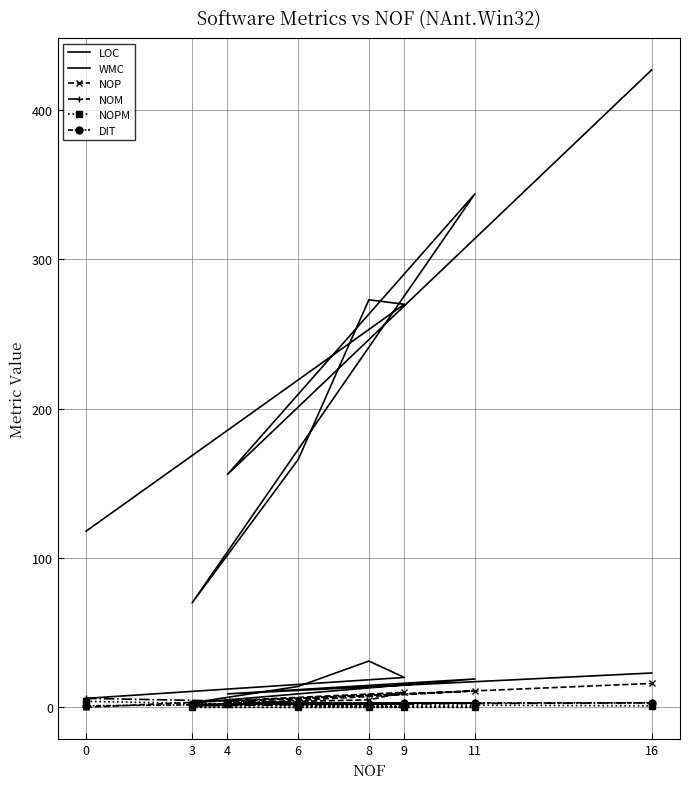

What is the maximum value for LOC?

427